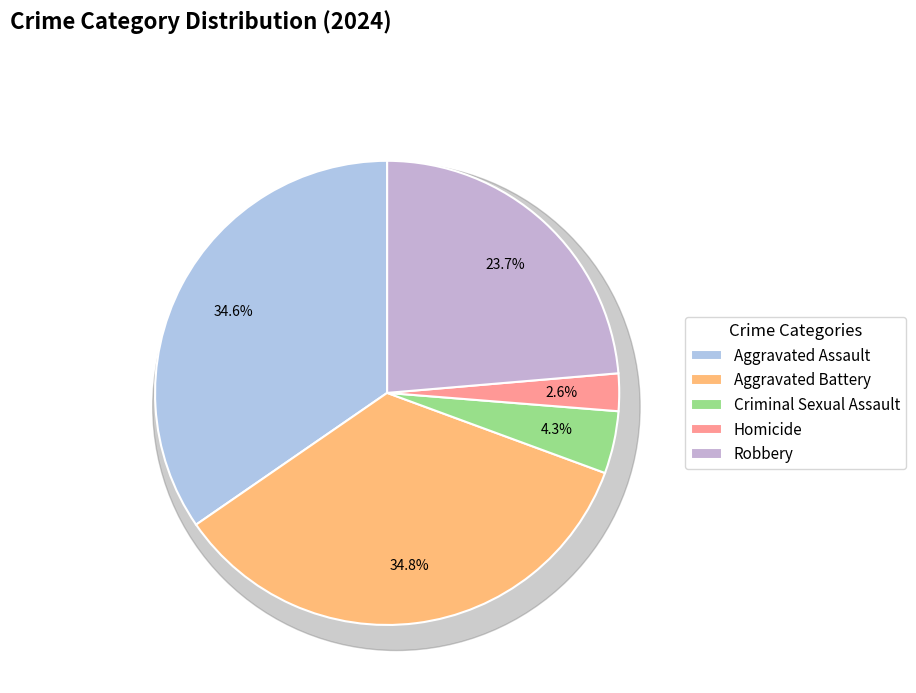

Count the number of slices in the pie.

5